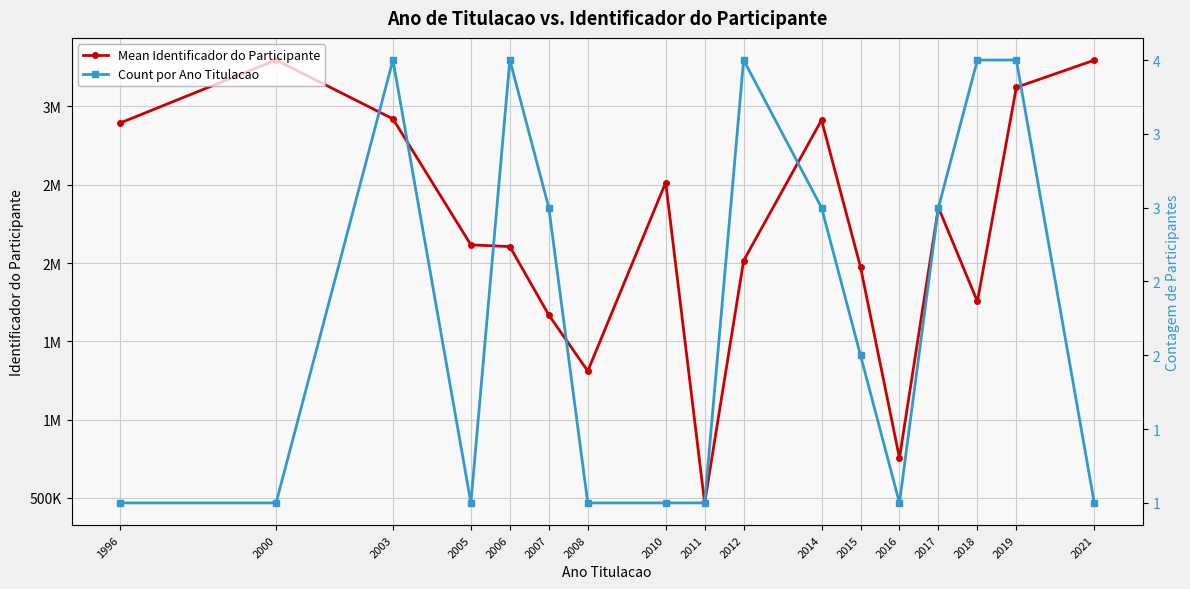

What is the value of the Mean Identificador do Participante point at the 10th from the left?

2015113.8